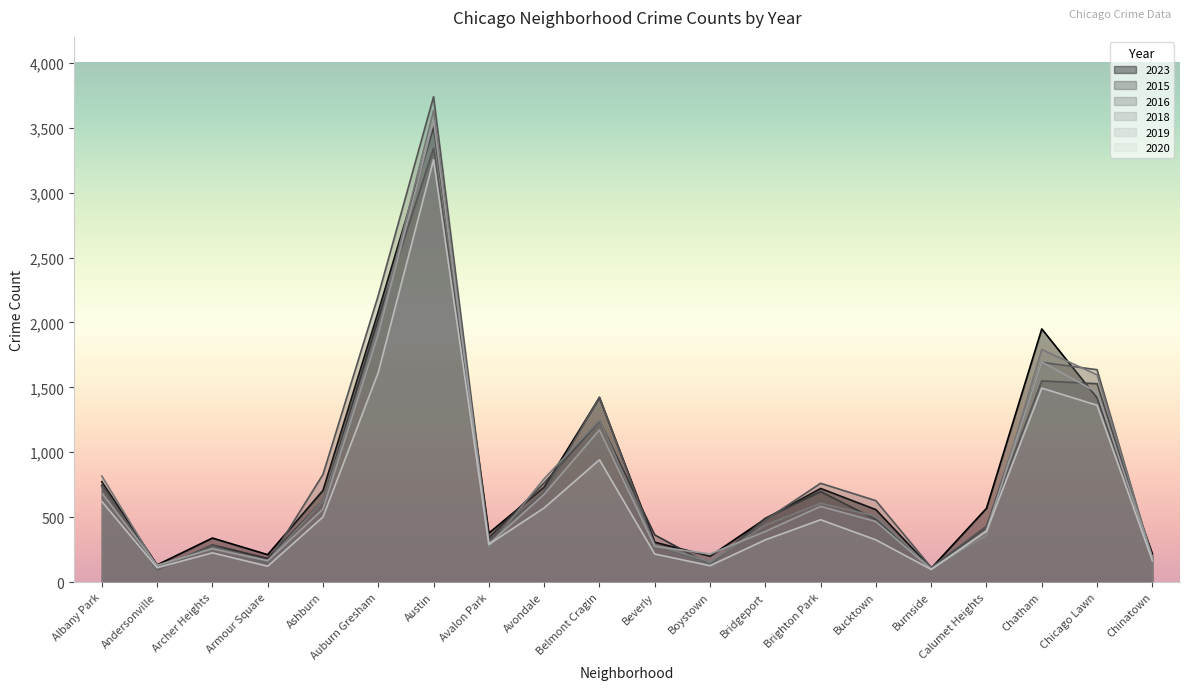

Reading left to right, extract all data points from this chart.

2023: Albany Park=773	Andersonville=132	Archer Heights=339	Armour Square=211	Ashburn=706	Auburn Gresham=2084	Austin=3507	Avalon Park=377	Avondale=731	Belmont Cragin=1421	Beverly=307	Boystown=199	Bridgeport=487	Brighton Park=721	Bucktown=558	Burnside=106	Calumet Heights=568	Chatham=1950	Chicago Lawn=1419	Chinatown=218
2015: Albany Park=745	Andersonville=93	Archer Heights=286	Armour Square=182	Ashburn=627	Auburn Gresham=2030	Austin=3342	Avalon Park=341	Avondale=763	Belmont Cragin=1242	Beverly=363	Boystown=134	Bridgeport=492	Brighton Park=697	Bucktown=482	Burnside=105	Calumet Heights=427	Chatham=1550	Chicago Lawn=1528	Chinatown=190
2016: Albany Park=735	Andersonville=105	Archer Heights=283	Armour Square=146	Ashburn=829	Auburn Gresham=2208	Austin=3739	Avalon Park=325	Avondale=693	Belmont Cragin=1425	Beverly=287	Boystown=139	Bridgeport=477	Brighton Park=761	Bucktown=627	Burnside=113	Calumet Heights=429	Chatham=1693	Chicago Lawn=1636	Chinatown=175
2018: Albany Park=817	Andersonville=119	Archer Heights=264	Armour Square=165	Ashburn=625	Auburn Gresham=1947	Austin=3632	Avalon Park=271	Avondale=796	Belmont Cragin=1246	Beverly=288	Boystown=157	Bridgeport=439	Brighton Park=607	Bucktown=507	Burnside=103	Calumet Heights=361	Chatham=1791	Chicago Lawn=1597	Chinatown=191
2019: Albany Park=685	Andersonville=130	Archer Heights=256	Armour Square=164	Ashburn=562	Auburn Gresham=1912	Austin=3556	Avalon Park=292	Avondale=676	Belmont Cragin=1172	Beverly=275	Boystown=216	Bridgeport=390	Brighton Park=583	Bucktown=466	Burnside=99	Calumet Heights=397	Chatham=1695	Chicago Lawn=1464	Chinatown=186
2020: Albany Park=621	Andersonville=111	Archer Heights=225	Armour Square=122	Ashburn=501	Auburn Gresham=1615	Austin=3254	Avalon Park=291	Avondale=571	Belmont Cragin=942	Beverly=216	Boystown=126	Bridgeport=325	Brighton Park=480	Bucktown=325	Burnside=97	Calumet Heights=391	Chatham=1494	Chicago Lawn=1362	Chinatown=164